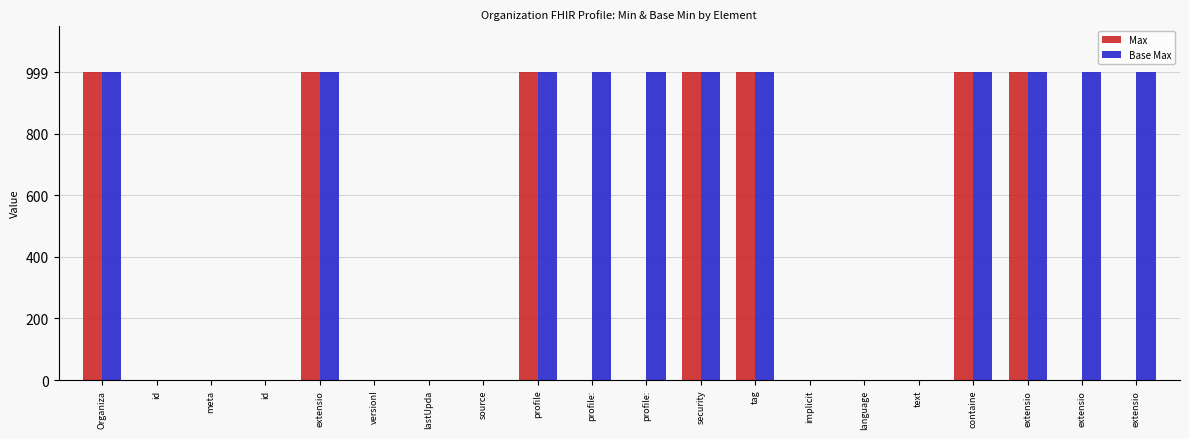

What is the sum of all Base Max values?

10998